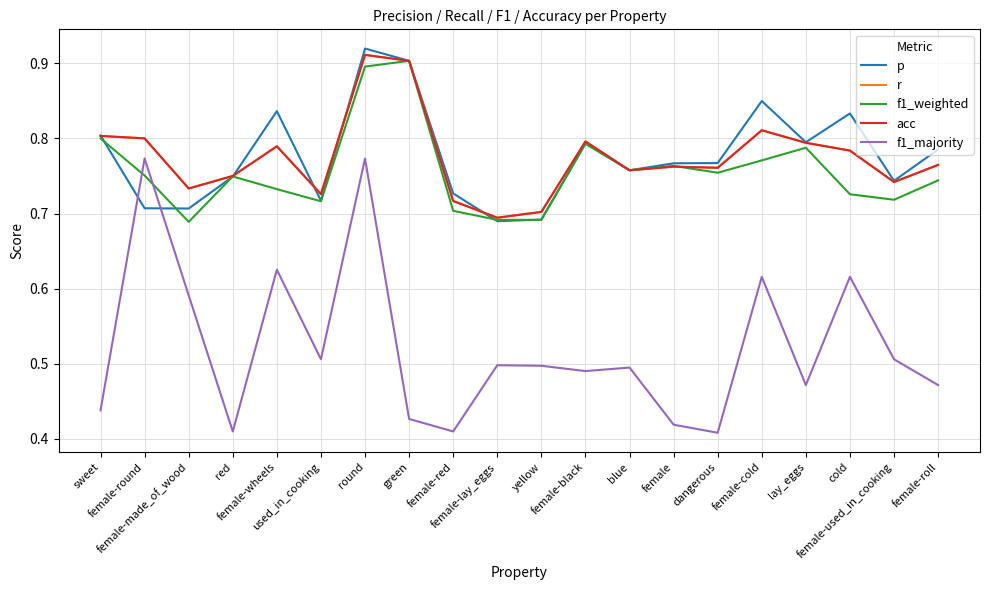

Does the chart have visible grid lines?

Yes